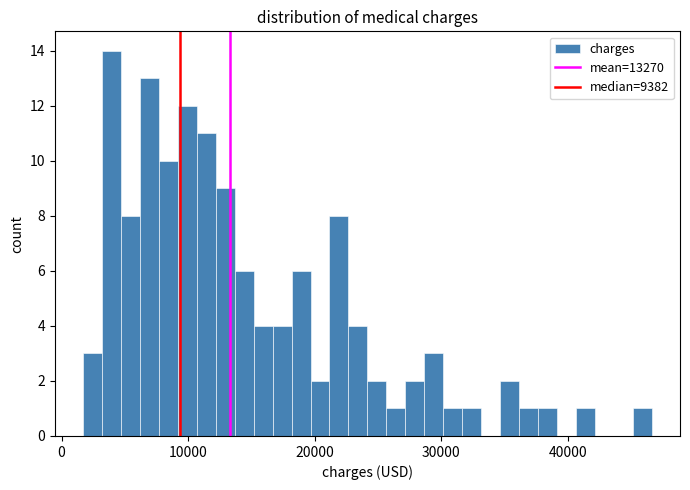

Read against the x-axis, roughly where is the centre of the tallest bar?

4000